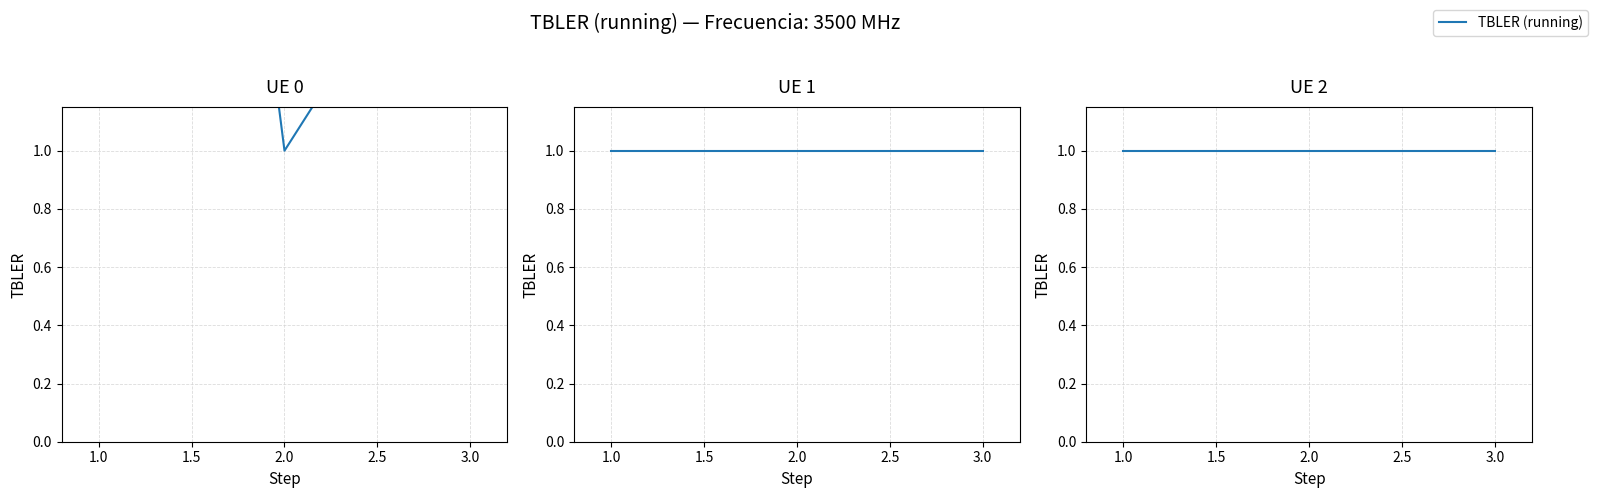

How many lines are shown in the chart?

3